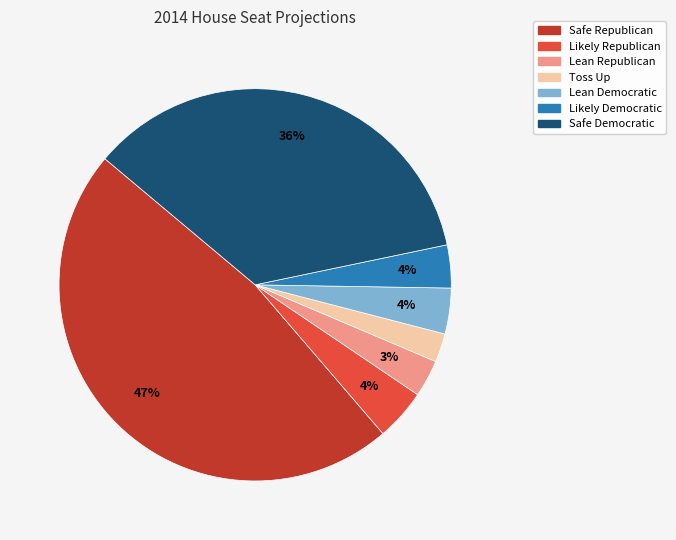

Combined, do Likely Democratic and Toss Up account for over 50%?

No